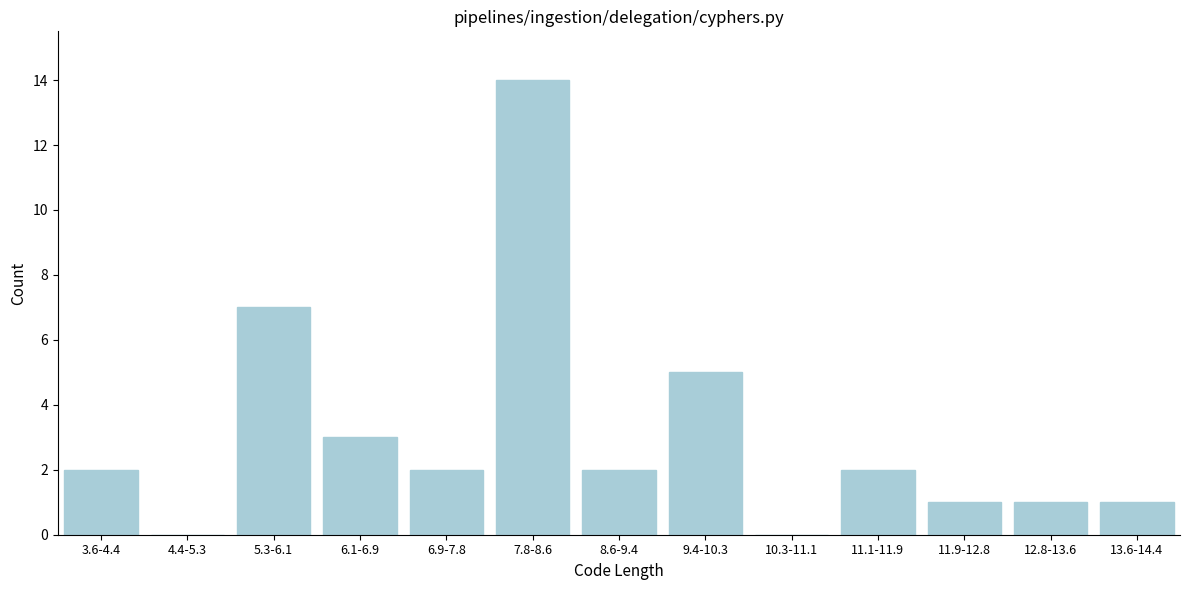

Reading right to left, list all the values displayed in this chart.

13.6-14.4=1	12.8-13.6=1	11.9-12.8=1	11.1-11.9=2	10.3-11.1=0	9.4-10.3=5	8.6-9.4=2	7.8-8.6=14	6.9-7.8=2	6.1-6.9=3	5.3-6.1=7	4.4-5.3=0	3.6-4.4=2